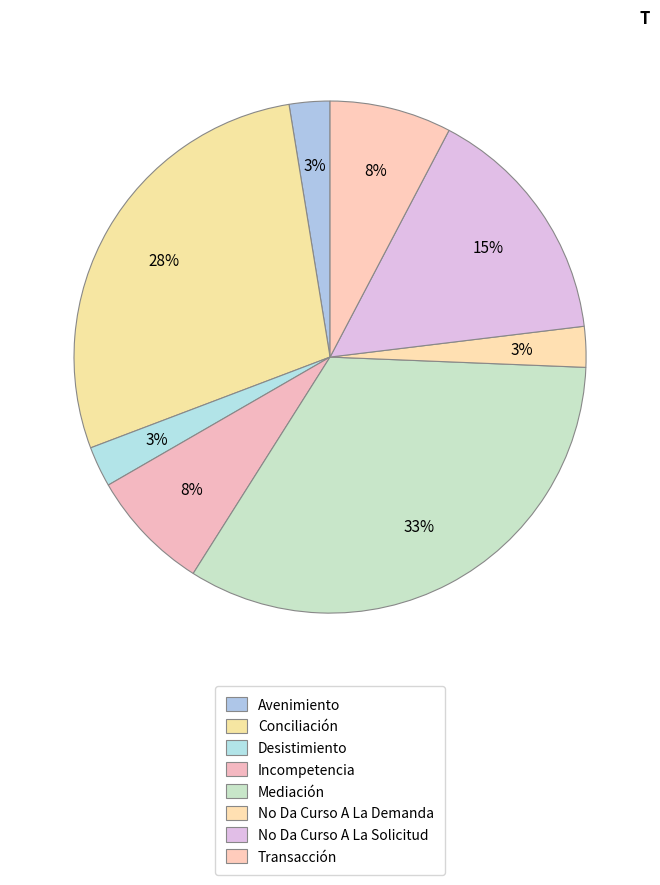

How many segments does this pie chart have?

8